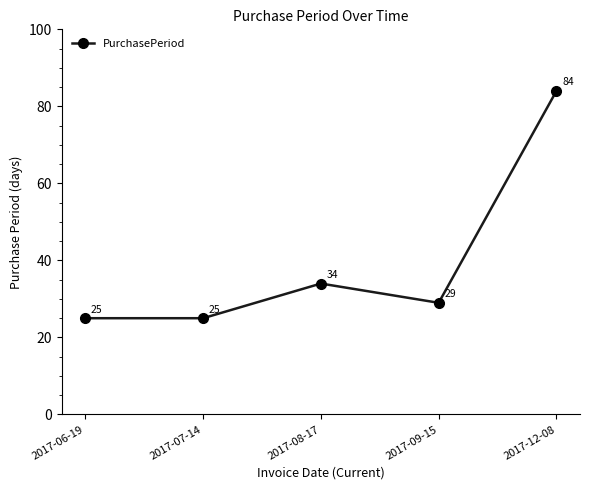

Is this an area chart (filled region under the line)?

No